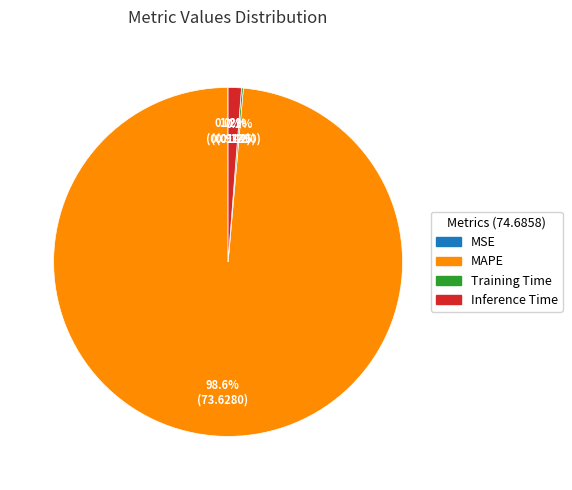

What percentage is NOT represented by MAPE?

1.4%